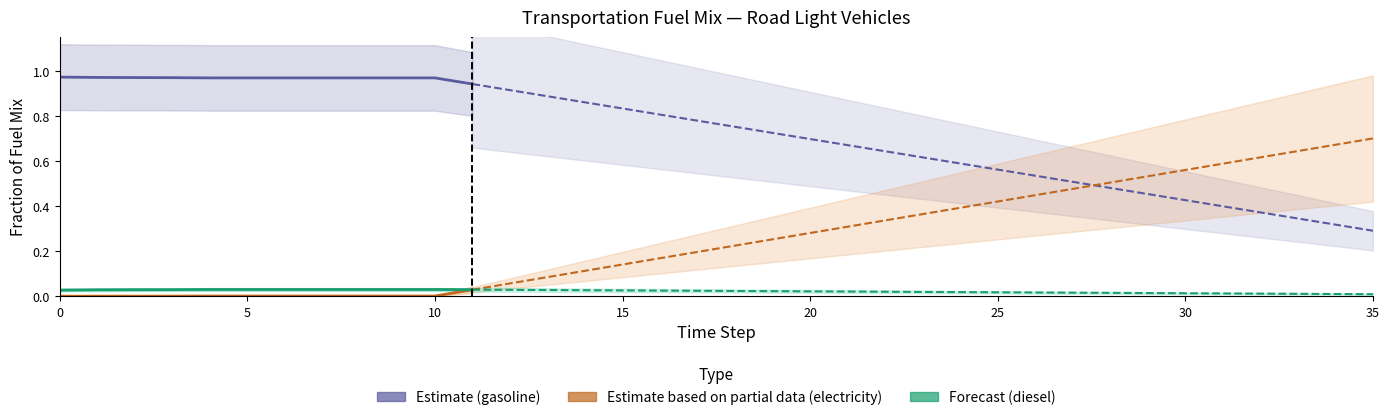

How many categories are shown in the chart?

12